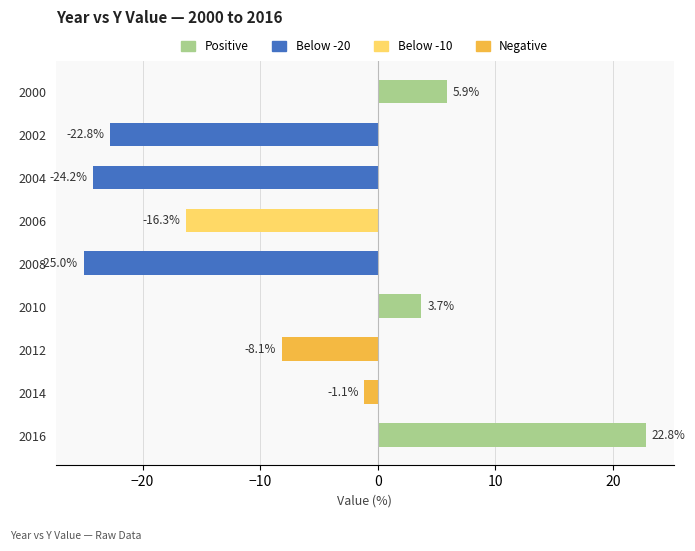

Reading top to bottom, transcribe all the data shown in this chart.

5.9	-22.8	-24.2	-16.3	-25.0	3.7	-8.1	-1.1	22.8